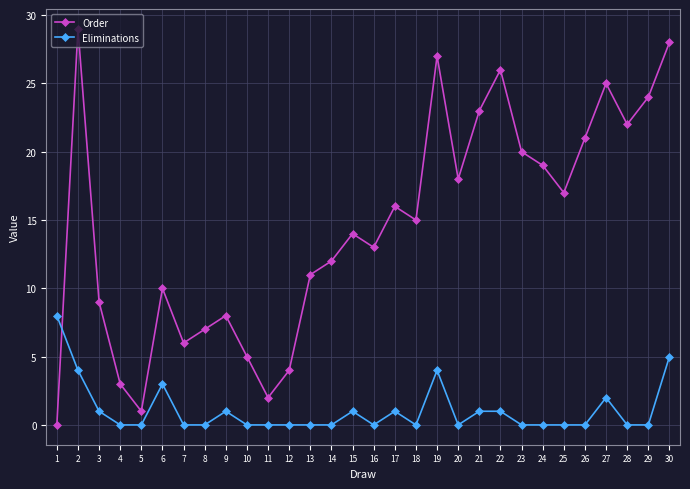

Reading left to right, what are all the values shown in this chart?

Order: 1=0	2=29	3=9	4=3	5=1	6=10	7=6	8=7	9=8	10=5	11=2	12=4	13=11	14=12	15=14	16=13	17=16	18=15	19=27	20=18	21=23	22=26	23=20	24=19	25=17	26=21	27=25	28=22	29=24	30=28
Eliminations: 1=8	2=4	3=1	4=0	5=0	6=3	7=0	8=0	9=1	10=0	11=0	12=0	13=0	14=0	15=1	16=0	17=1	18=0	19=4	20=0	21=1	22=1	23=0	24=0	25=0	26=0	27=2	28=0	29=0	30=5